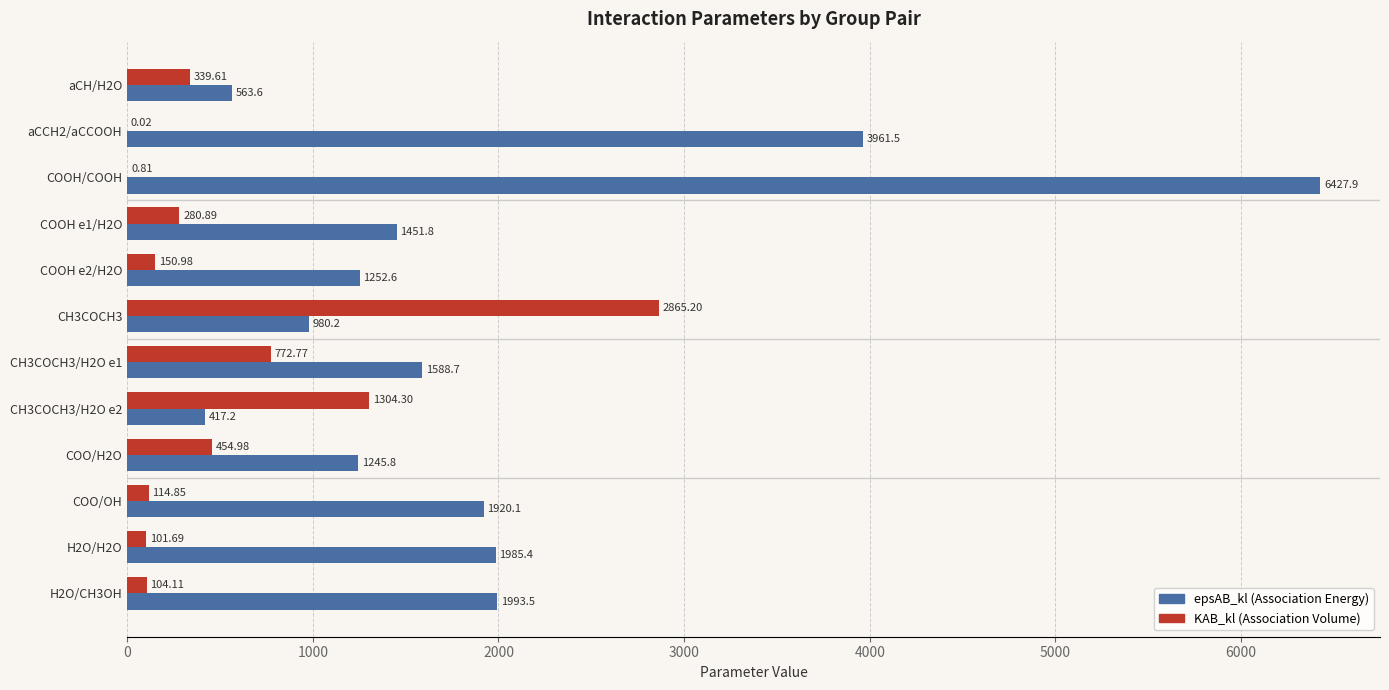

What is the total value across all series at COOH e1/H2O?

1732.7